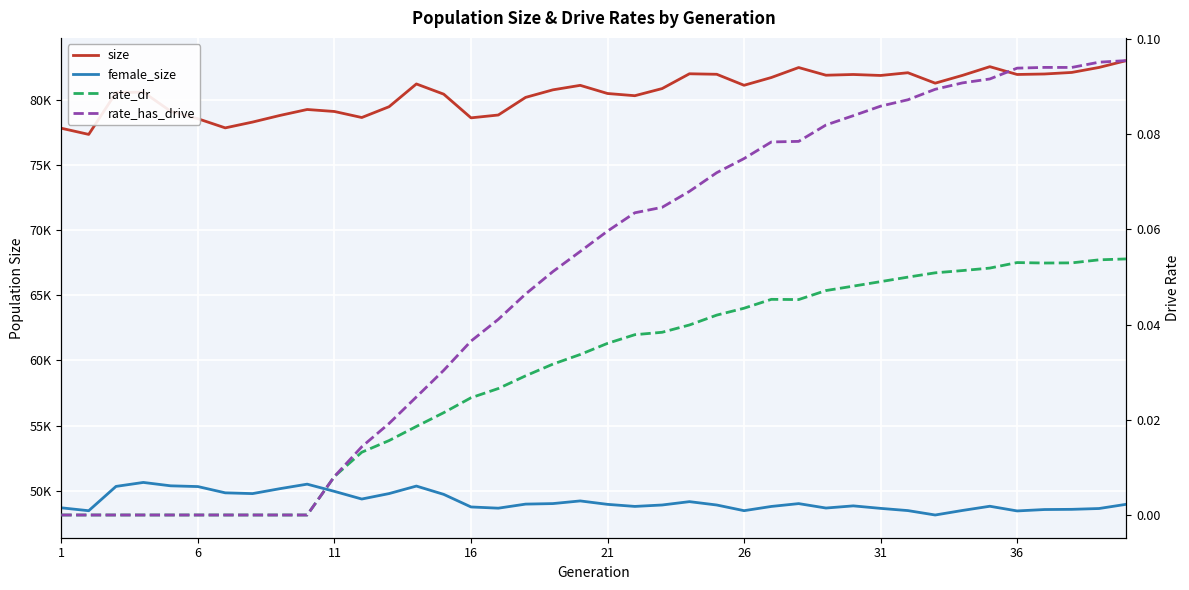

Reading left to right, extract all data points from this chart.

size: 77800.0	77329.0	80527.0	80570.0	79104.0	78529.0	77829.0	78274.0	78781.0	79238.0	79085.0	78623.0	79451.0	81196.0	80414.0	78598.0	78815.0	80166.0	80745.0	81089.0	80464.0	80295.0	80842.0	81976.0	81937.0	81094.0	81690.0	82454.0	81865.0	81921.0	81846.0	82056.0	81256.0	81853.0	82520.0	81922.0	81959.0	82078.0	82461.0	82985.0
female_size: 48708.0	48486.0	50350.0	50654.0	50395.0	50337.0	49857.0	49798.0	50175.0	50522.0	49968.0	49382.0	49800.0	50376.0	49740.0	48775.0	48681.0	48993.0	49033.0	49237.0	48974.0	48816.0	48925.0	49182.0	48924.0	48490.0	48814.0	49031.0	48692.0	48858.0	48666.0	48496.0	48158.0	48507.0	48829.0	48470.0	48577.0	48592.0	48655.0	48980.0
rate_dr: 0.0	0.0	0.0	0.0	0.0	0.0	0.0	0.0	0.0	0.0	0.0	0.0	0.0	0.0	0.0	0.0	0.0	0.0	0.0	0.0	0.0	0.0	0.0	0.0	0.0	0.0	0.0	0.0	0.0	0.0	0.0	0.0	0.1	0.1	0.1	0.1	0.1	0.1	0.1	0.1
rate_has_drive: 0.0	0.0	0.0	0.0	0.0	0.0	0.0	0.0	0.0	0.0	0.0	0.0	0.0	0.0	0.0	0.0	0.0	0.0	0.1	0.1	0.1	0.1	0.1	0.1	0.1	0.1	0.1	0.1	0.1	0.1	0.1	0.1	0.1	0.1	0.1	0.1	0.1	0.1	0.1	0.1